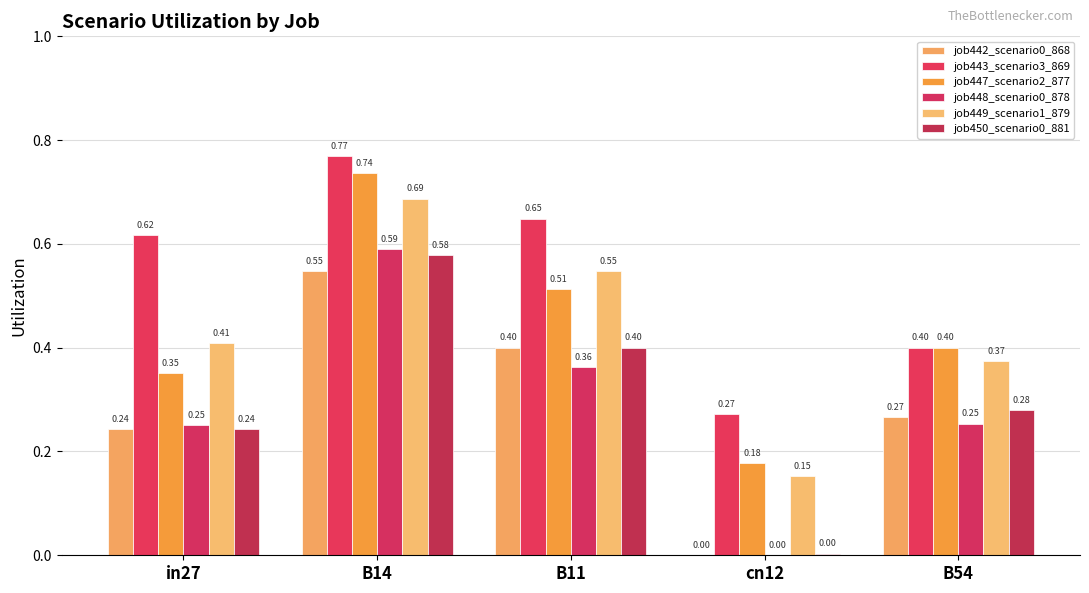

At which category is the sum across all series the highest?

B14